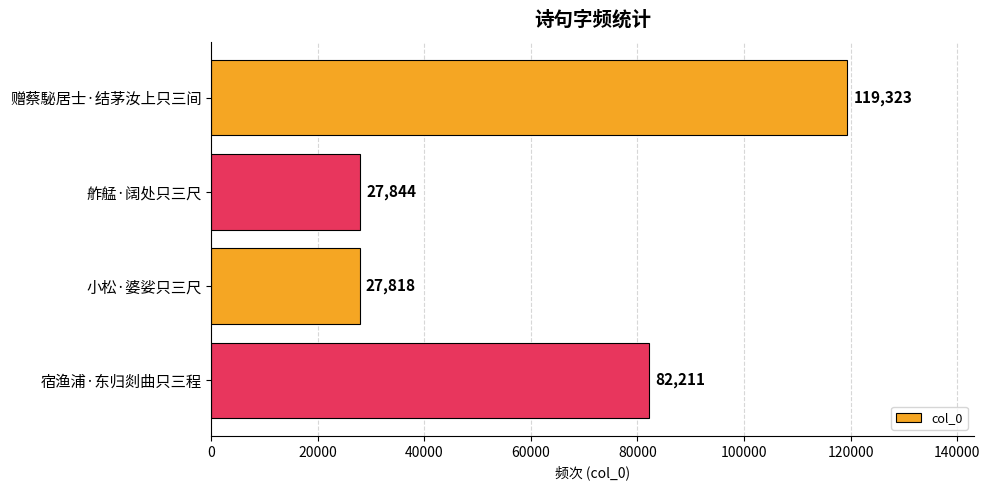

What is the maximum value shown in the chart?

119323